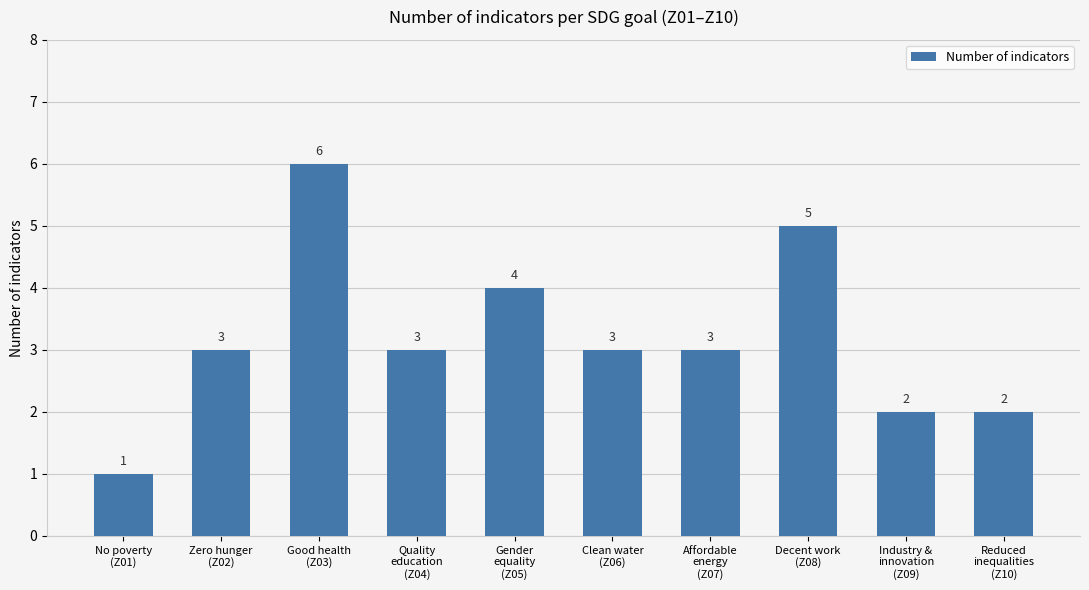

Reading left to right, transcribe all the data shown in this chart.

No poverty
(Z01)=1	Zero hunger
(Z02)=3	Good health
(Z03)=6	Quality
education
(Z04)=3	Gender
equality
(Z05)=4	Clean water
(Z06)=3	Affordable
energy
(Z07)=3	Decent work
(Z08)=5	Industry &
innovation
(Z09)=2	Reduced
inequalities
(Z10)=2